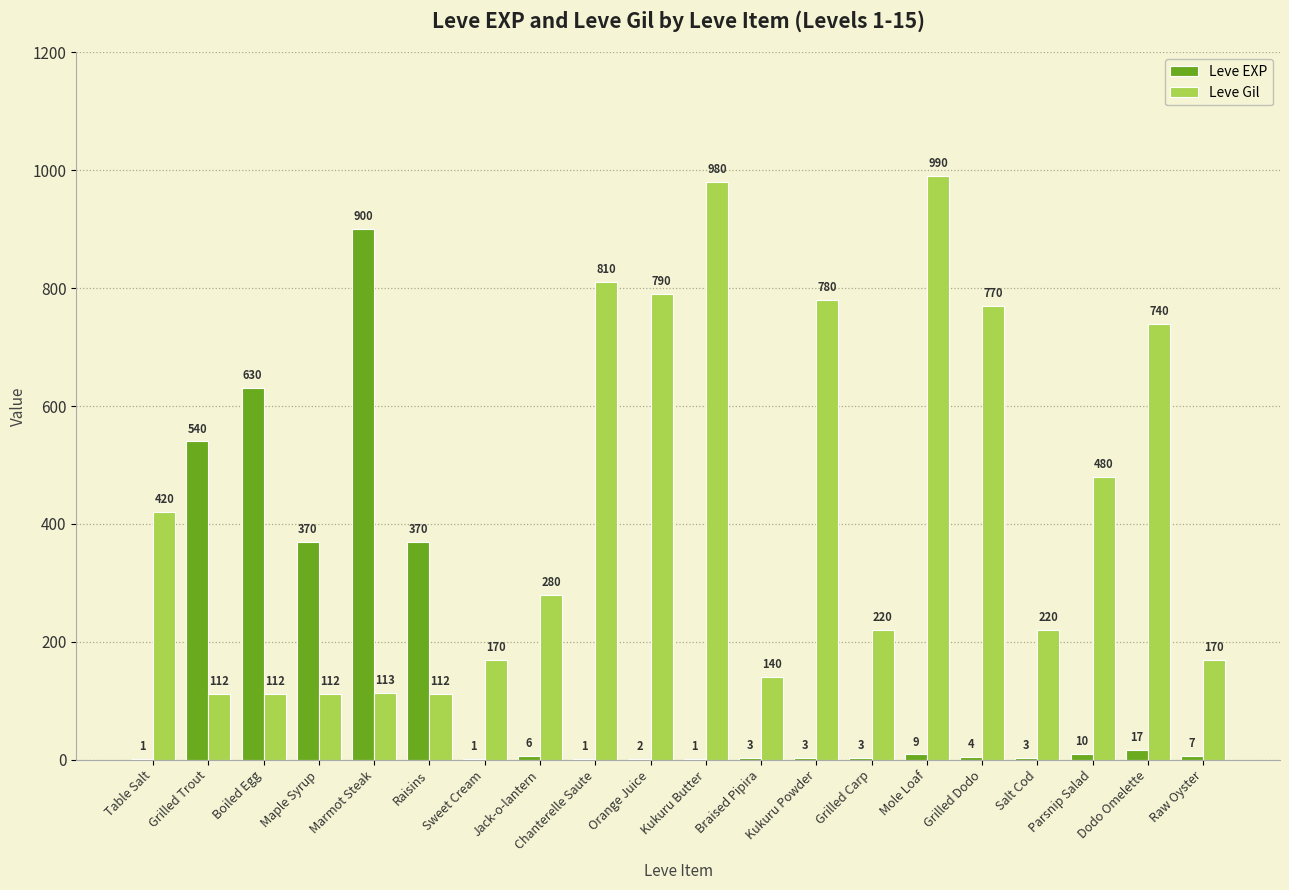

At which label does Leve Gil first exceed 280?

Table Salt